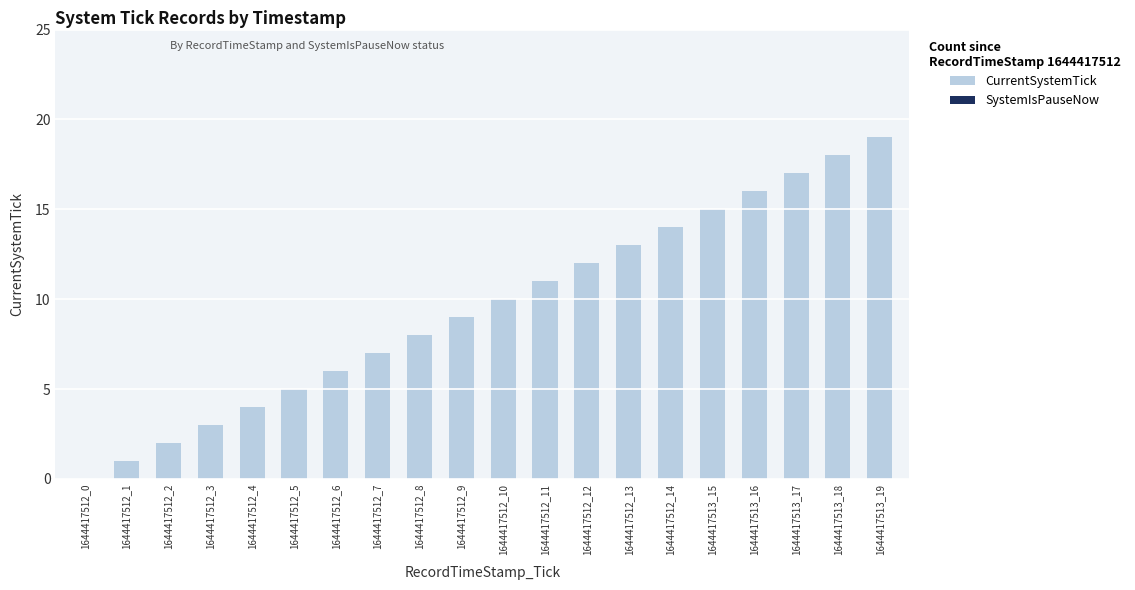

Does the chart contain stacked bars?

No